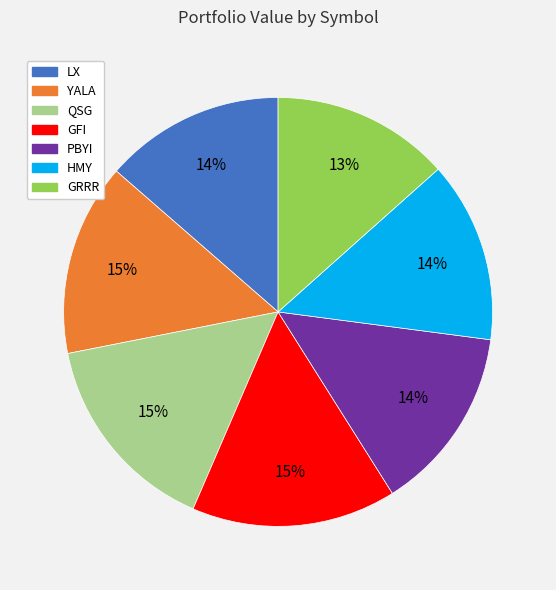

Does GFI account for over 50% of the chart?

No